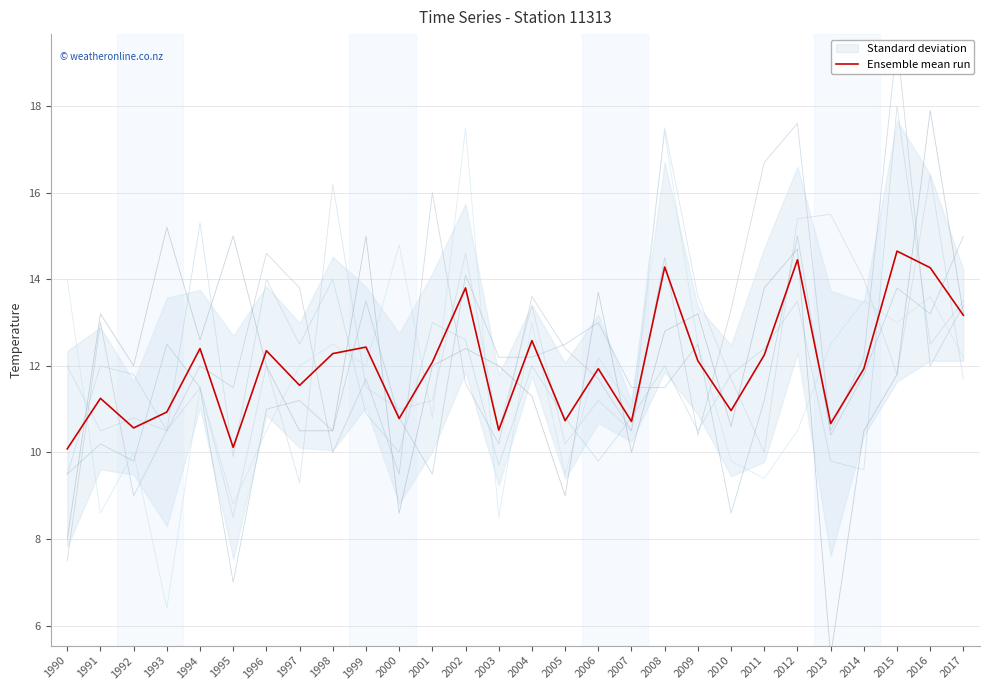

Reading right to left, transcribe all the data shown in this chart.

2017=13.2	2016=14.3	2015=14.6	2014=11.9	2013=10.7	2012=14.5	2011=12.2	2010=11.0	2009=12.1	2008=14.3	2007=10.7	2006=11.9	2005=10.7	2004=12.6	2003=10.5	2002=13.8	2001=12.1	2000=10.8	1999=12.4	1998=12.3	1997=11.5	1996=12.3	1995=10.1	1994=12.4	1993=10.9	1992=10.6	1991=11.2	1990=10.1